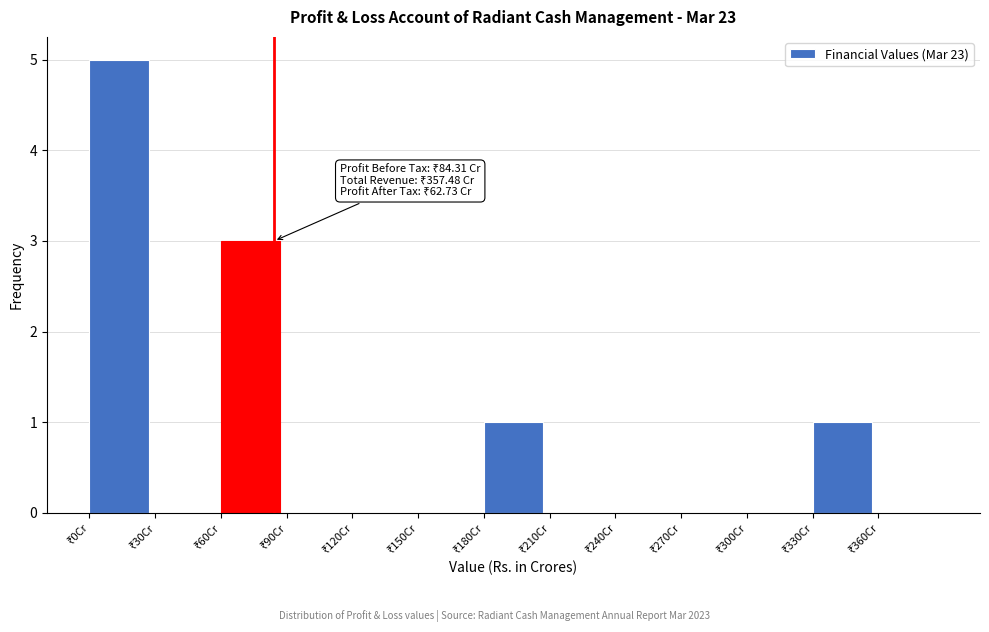

Which range on the x-axis has the tallest bar?

0 to 30